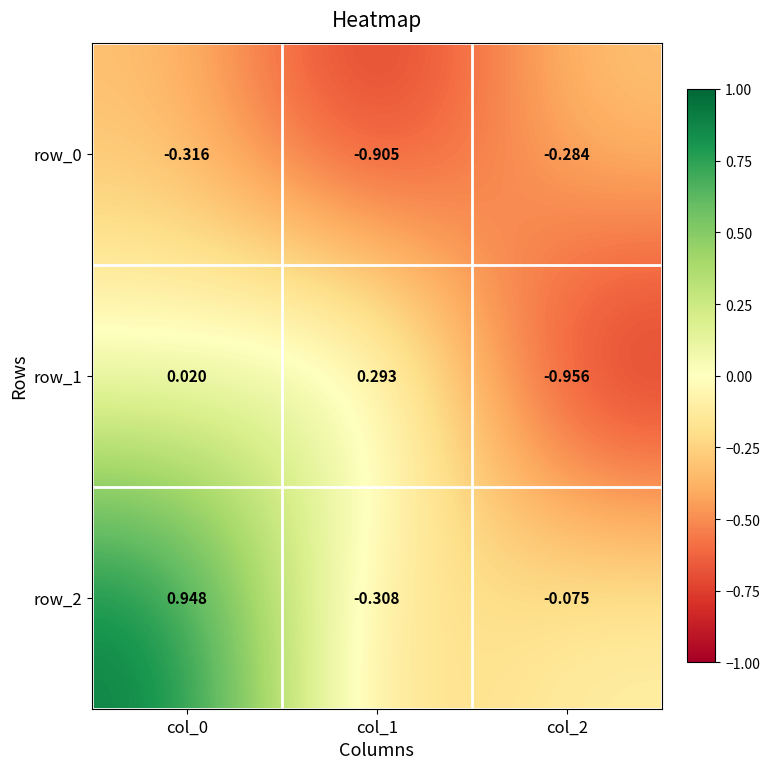

How many data points in row_2 are less than 0?

2